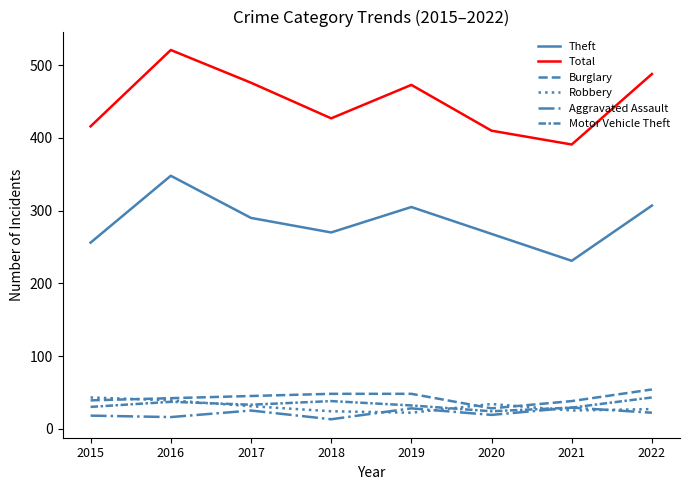

Does the chart have visible grid lines?

No